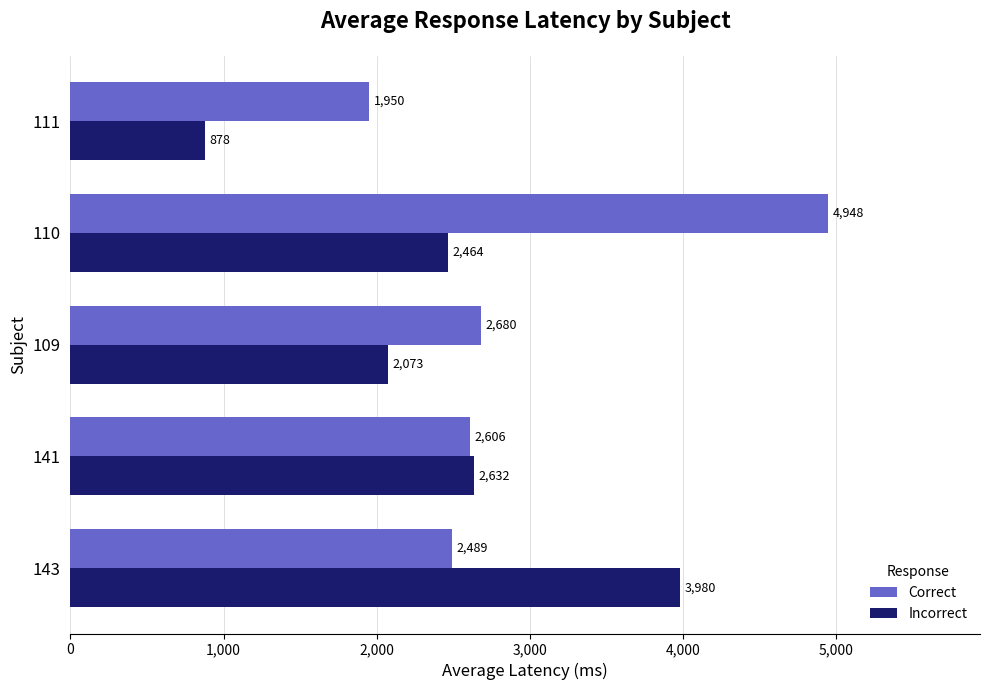

What is the average value of the Incorrect series?

2405